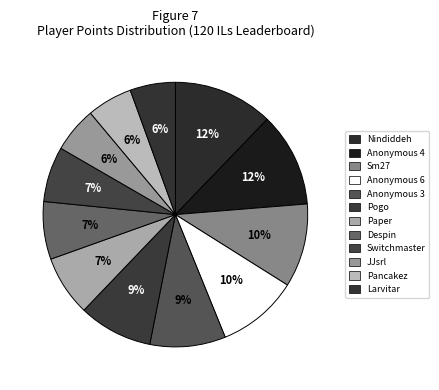

Is there a majority slice in this chart?

No